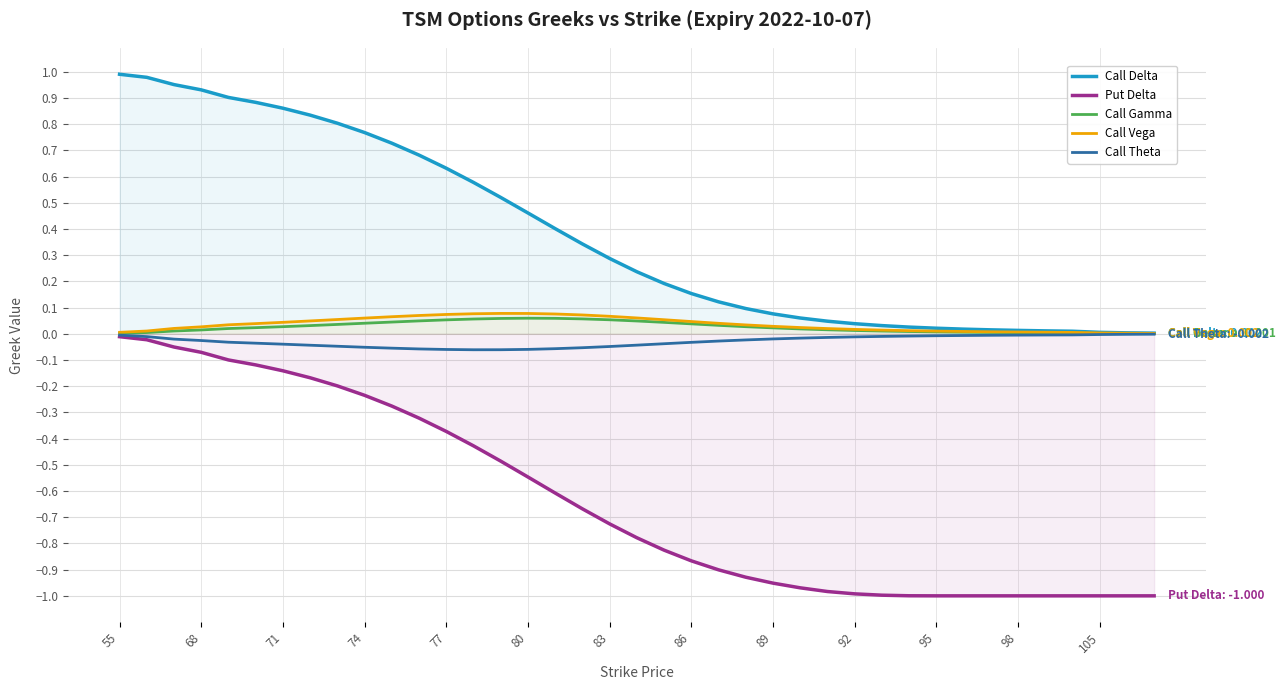

True or false: Put Delta and Call Delta cross at least once.

False